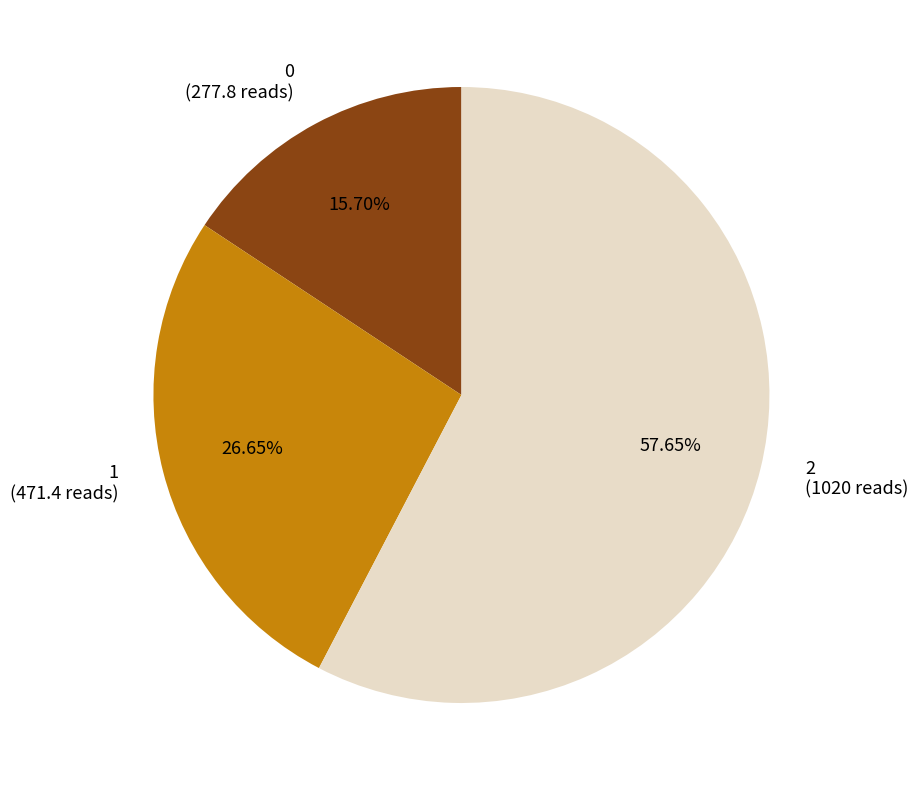

Rank the categories by value from lowest to highest.

0, 1, 2